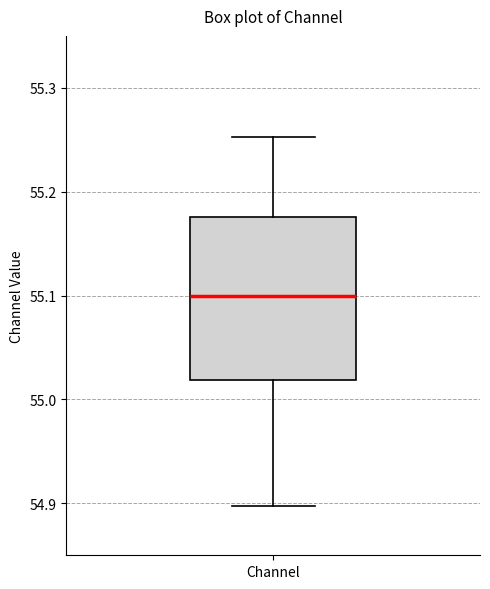

Transcribe this box plot: give where the median line is, the range the box spans, and where the two whiskers end, as read against the y-axis. The values are not printed on the chart, so give them approximately, as read against the axis.

median 55.10, box 55.02 to 55.18, whiskers 54.90 to 55.25